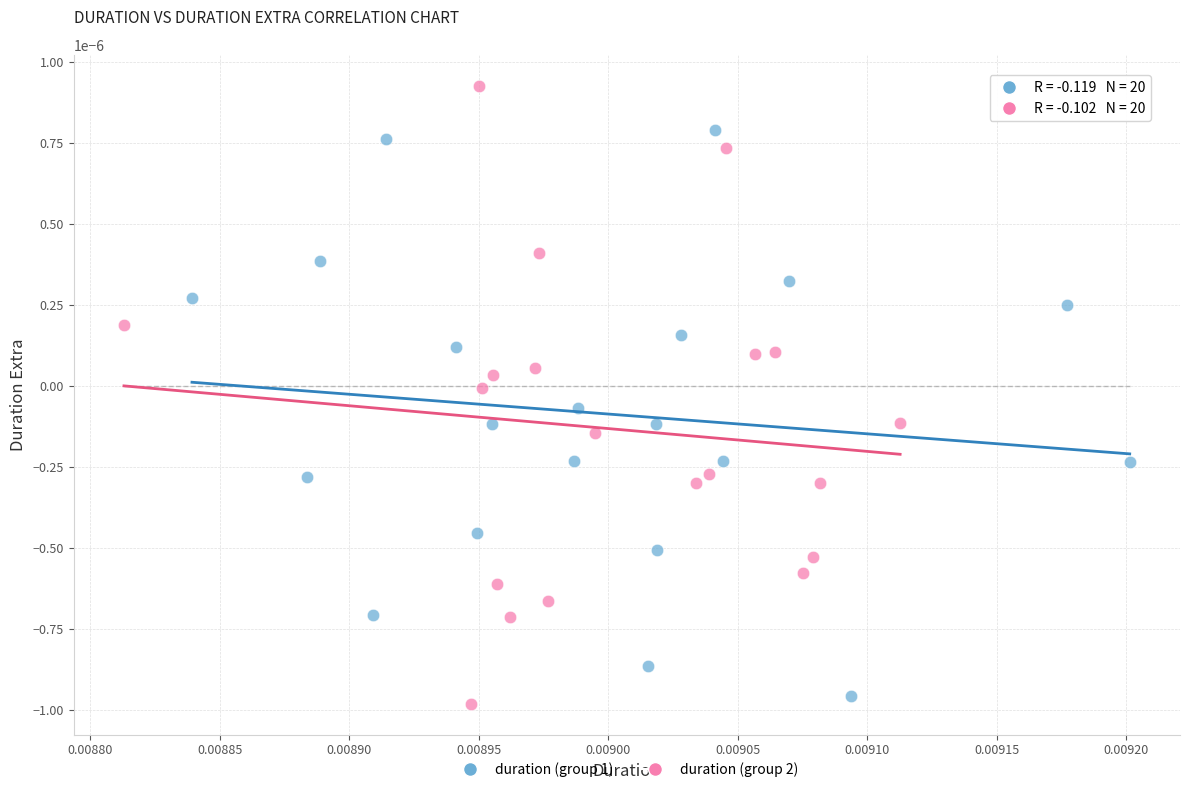

Which series contains the highest Y value?

duration (group 2)